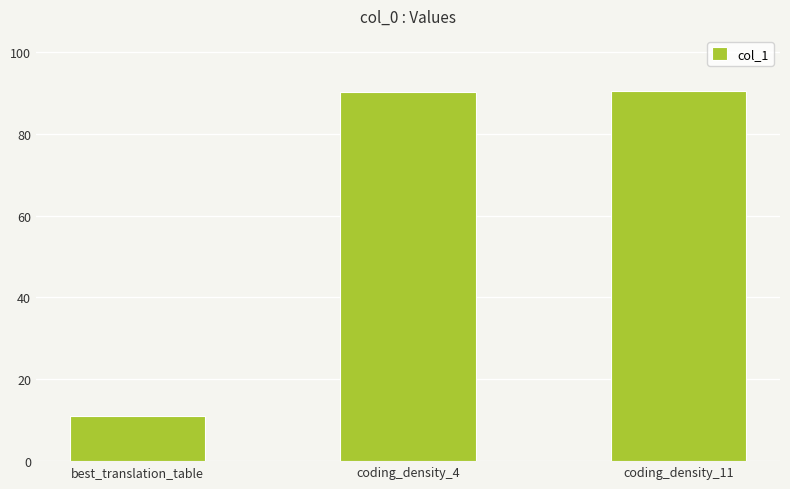

How many distinct data groups are displayed?

1